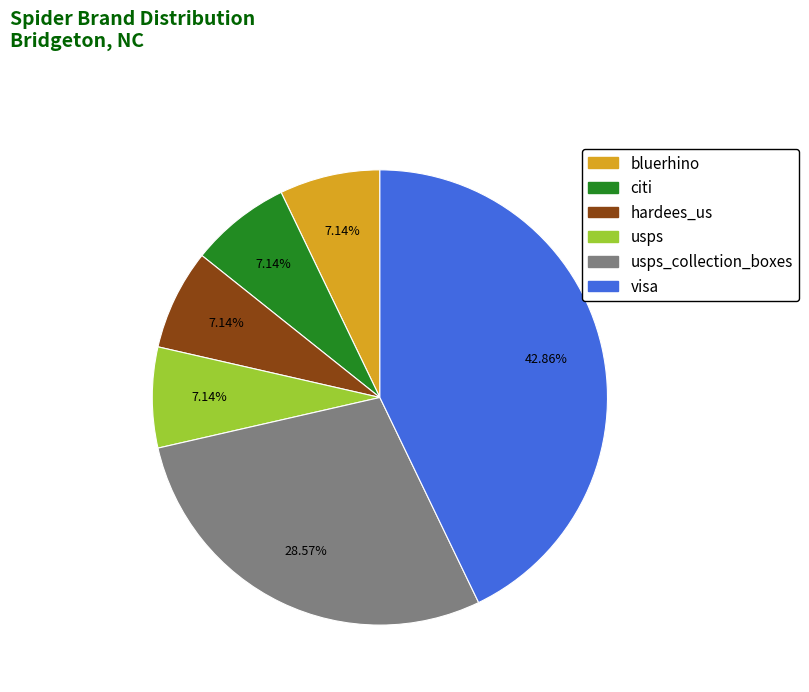

Does any single category account for the majority?

No